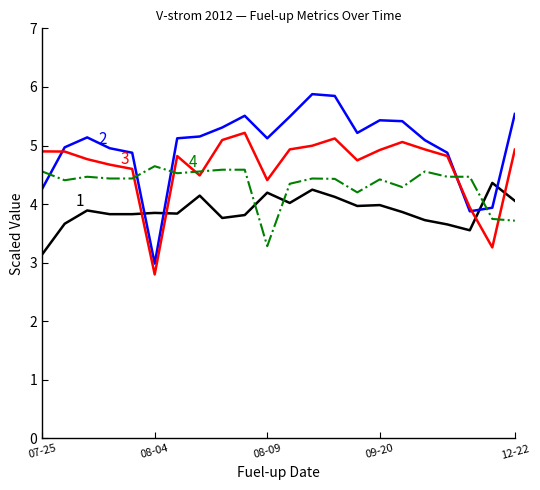

What is the smallest value displayed?

2.8